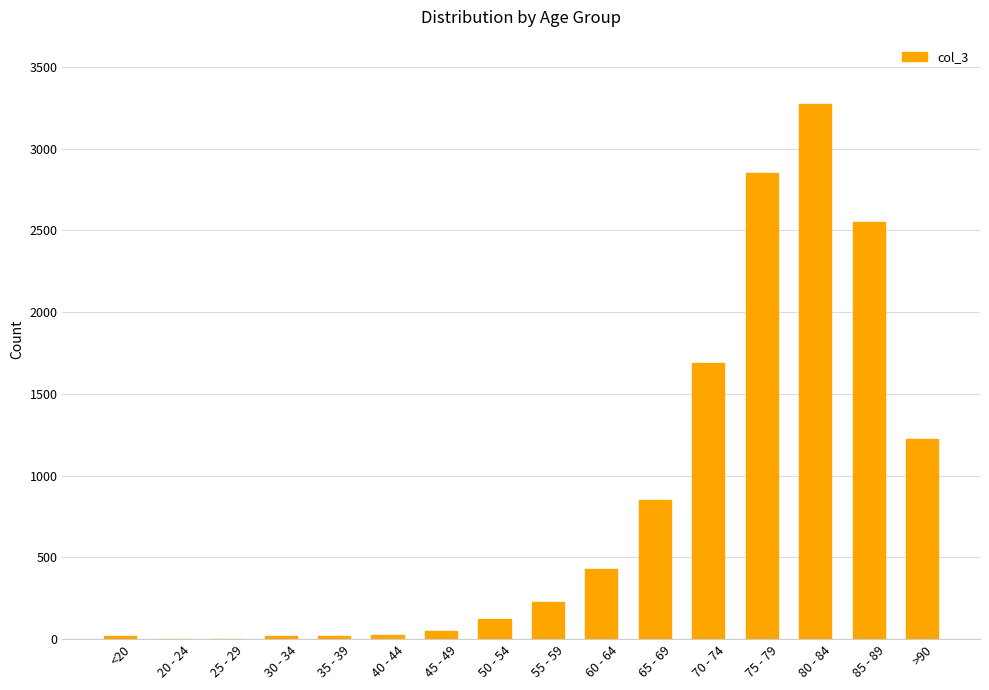

What is the change in value from 35 - 39 to 80 - 84?

+3255